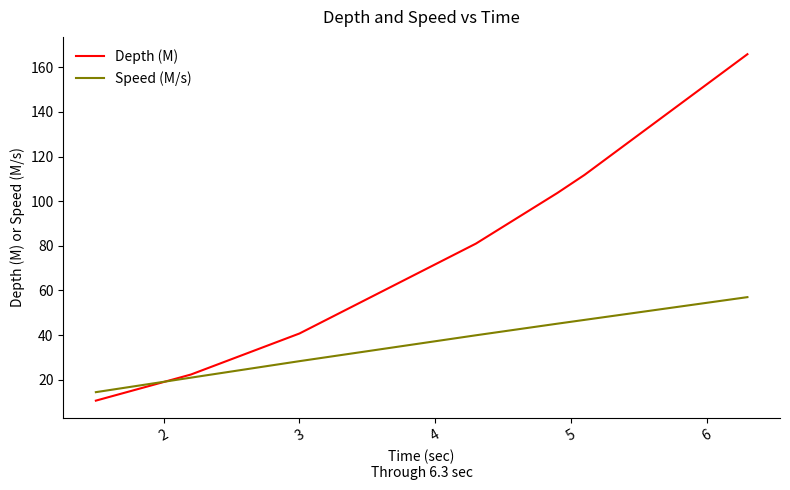

True or false: Depth (M) and Speed (M/s) cross at least once.

True